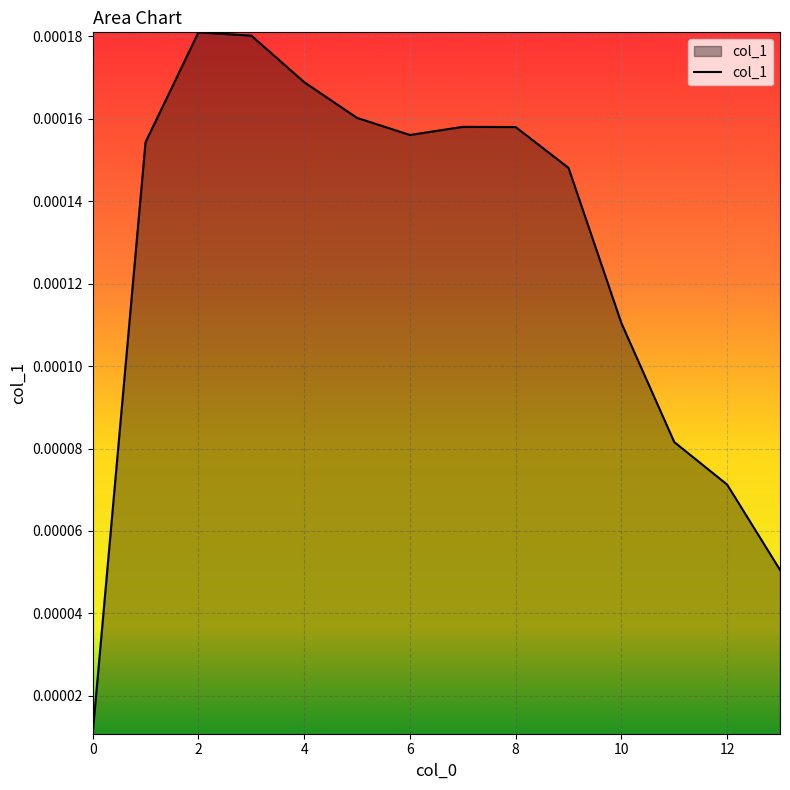

How many interior local peaks (higher than both neighbors) does the data have?

2